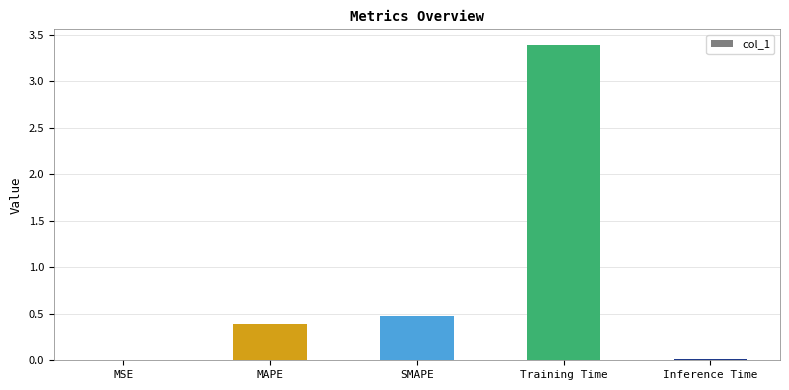

Is it true that the value at Training Time is 3.4?

True